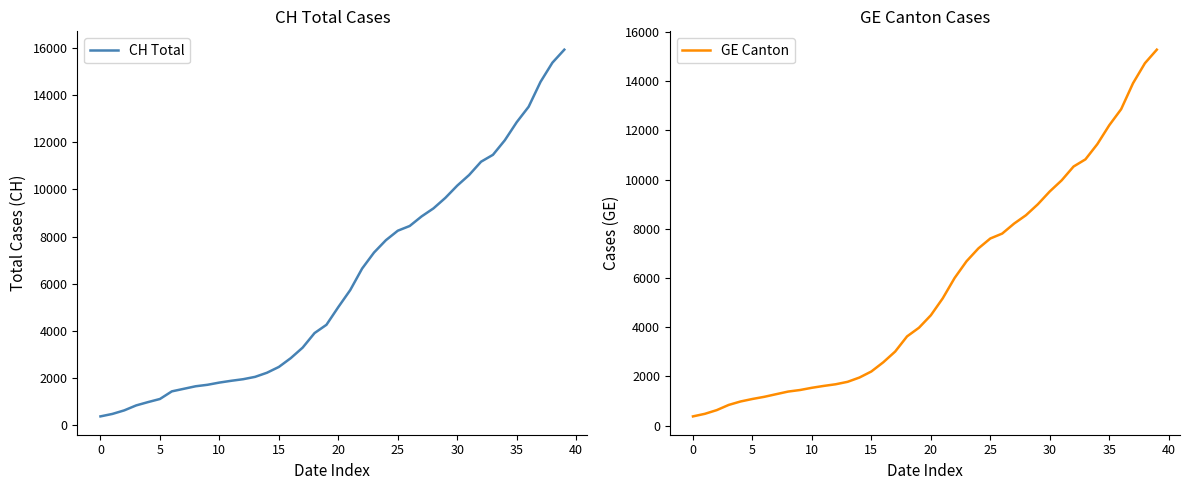

Rank the series by their average value, from lowest to highest.

GE Canton, CH Total